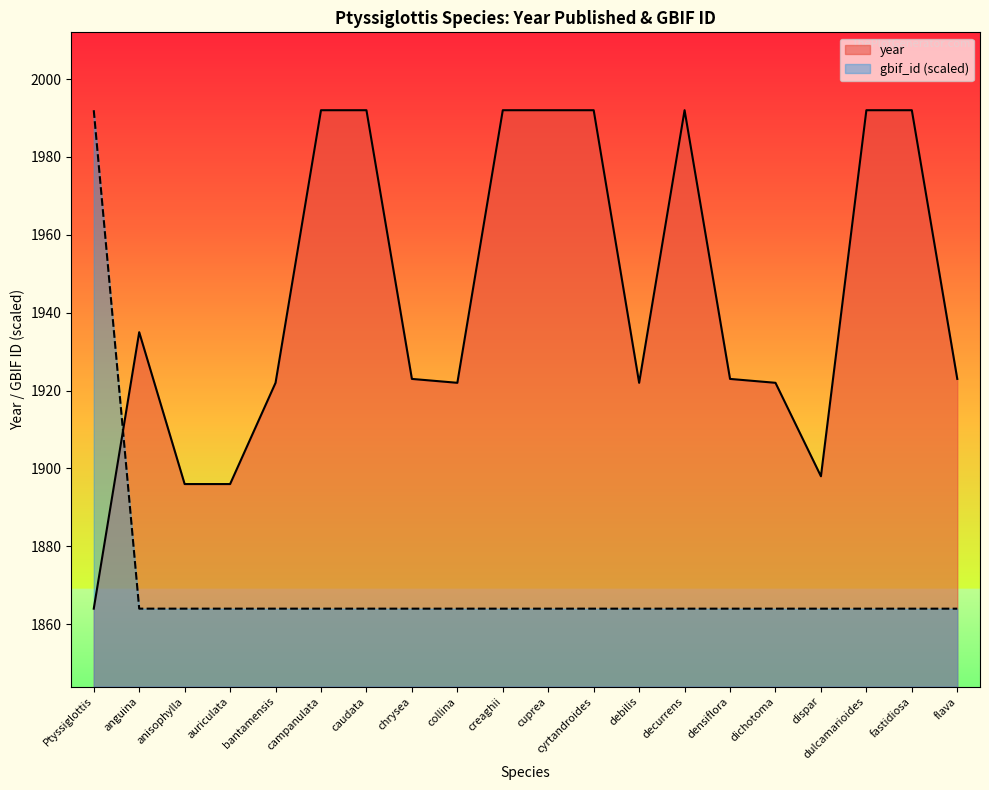

What is the average value of the gbif_id series?

1870.4